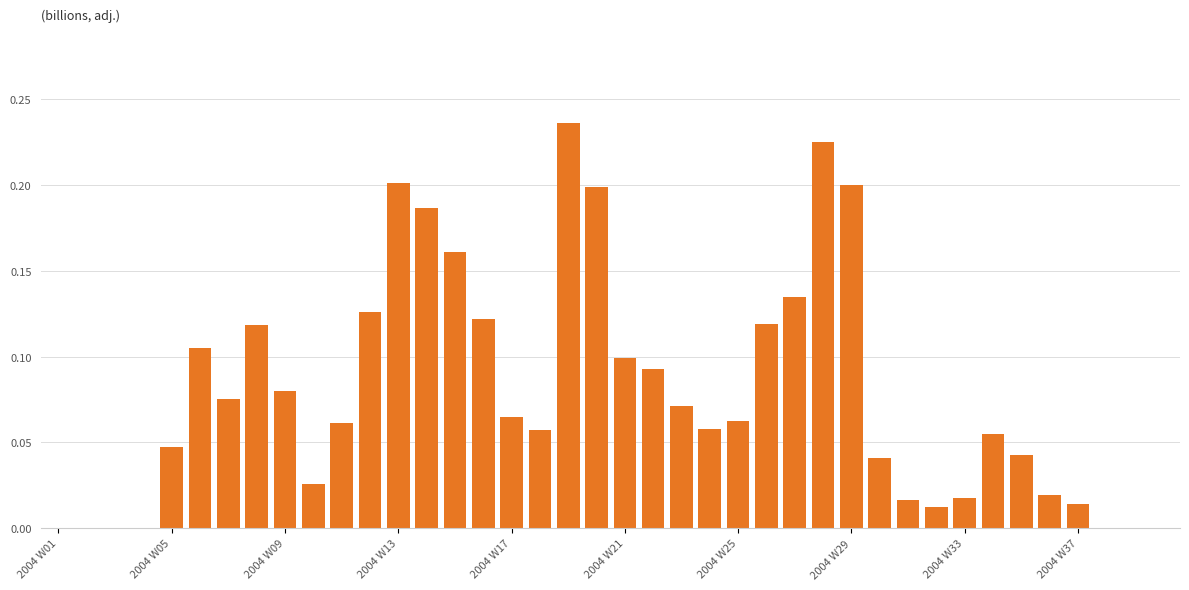

What is the sum of all values?

3.1